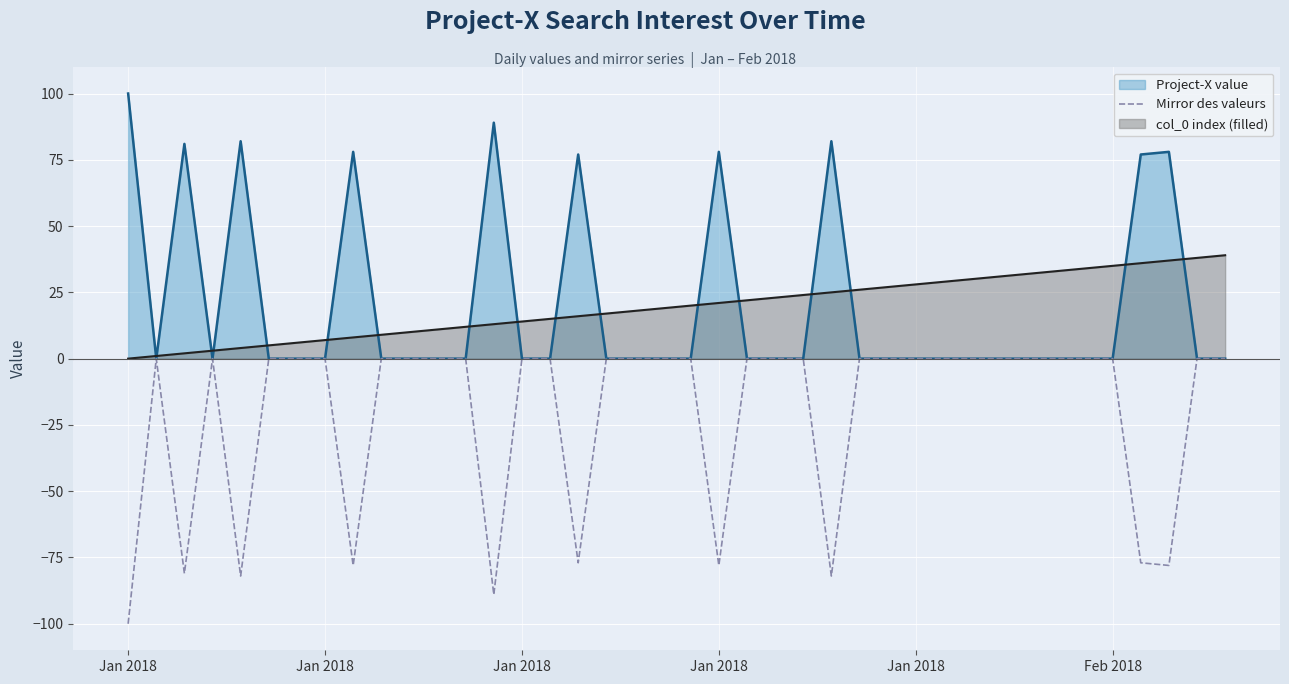

At which category does the chart reach its peak across all series?

Jan 2018